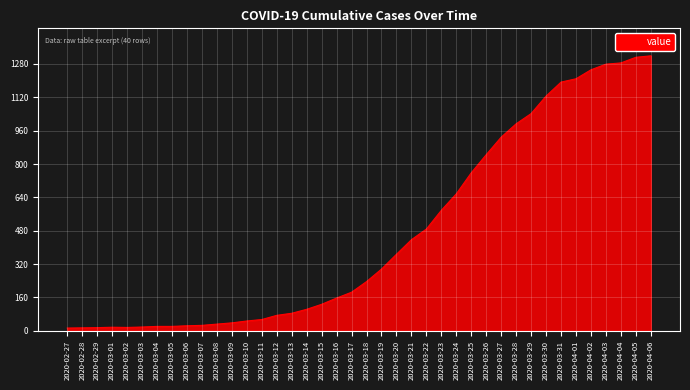

The chart shows a value of 157 at 2020-03-16. True or false?

True